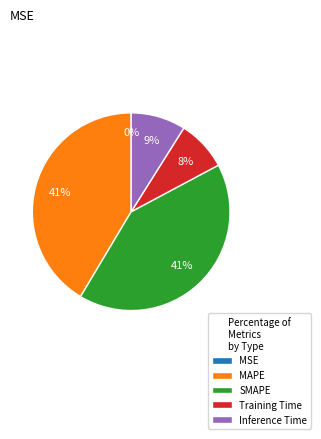

To the nearest percent, what percentage of the pie is Inference Time?

9%